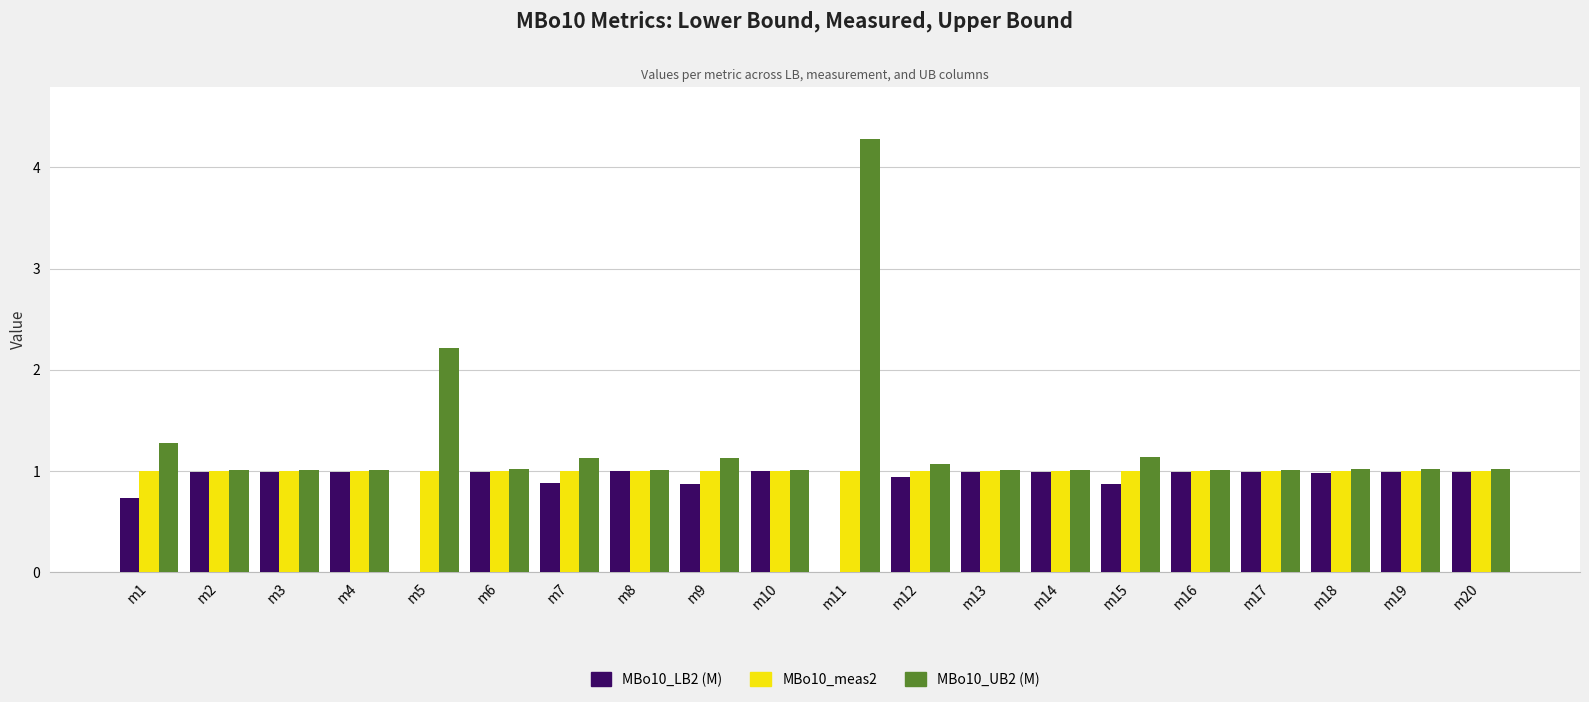

Reading left to right, what are all the values shown in this chart?

MBo10_LB2 (M): m1=0.7	m2=1.0	m3=1.0	m4=1.0	m5=0.0	m6=1.0	m7=0.9	m8=1.0	m9=0.9	m10=1.0	m11=0.0	m12=0.9	m13=1.0	m14=1.0	m15=0.9	m16=1.0	m17=1.0	m18=1.0	m19=1.0	m20=1.0
MBo10_meas2: m1=1.0	m2=1.0	m3=1.0	m4=1.0	m5=1.0	m6=1.0	m7=1.0	m8=1.0	m9=1.0	m10=1.0	m11=1.0	m12=1.0	m13=1.0	m14=1.0	m15=1.0	m16=1.0	m17=1.0	m18=1.0	m19=1.0	m20=1.0
MBo10_UB2 (M): m1=1.3	m2=1.0	m3=1.0	m4=1.0	m5=2.2	m6=1.0	m7=1.1	m8=1.0	m9=1.1	m10=1.0	m11=4.3	m12=1.1	m13=1.0	m14=1.0	m15=1.1	m16=1.0	m17=1.0	m18=1.0	m19=1.0	m20=1.0